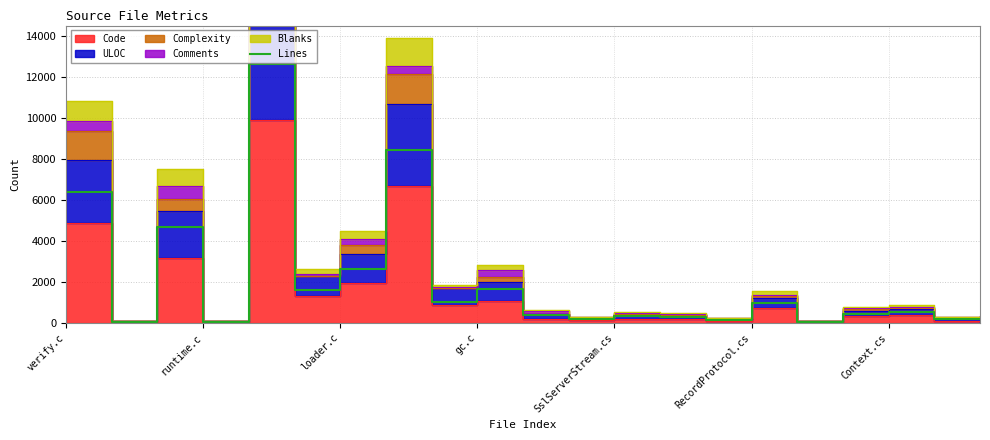

Where does the data first go above 452?

verify.c